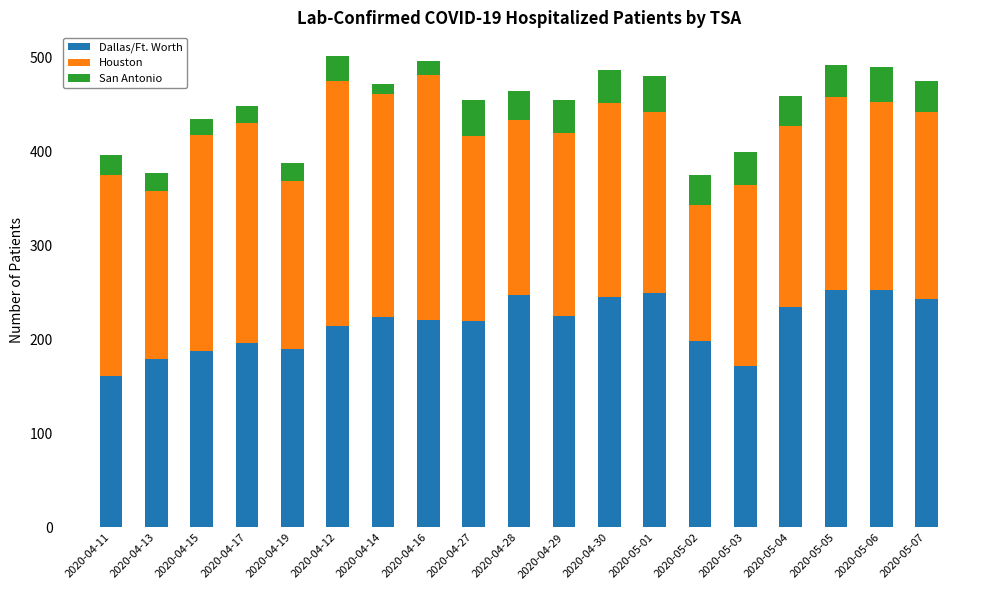

What is the difference between the maximum and minimum values in the Dallas/Ft. Worth series?

92